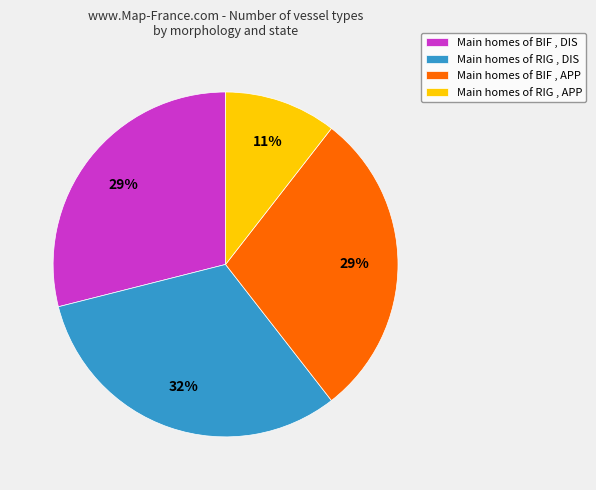

Is it true that Main homes of RIG , DIS is 32% of the pie?

True